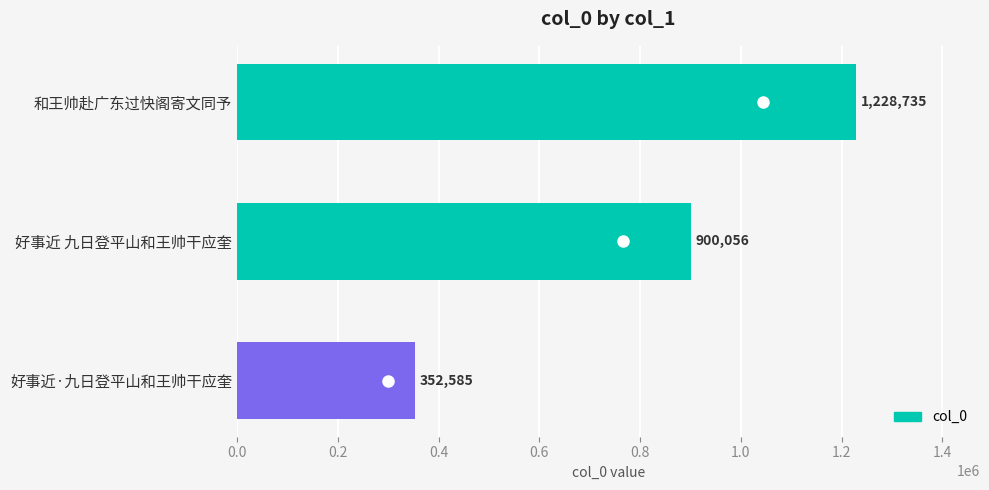

What is the difference between the second highest and minimum values?

547471